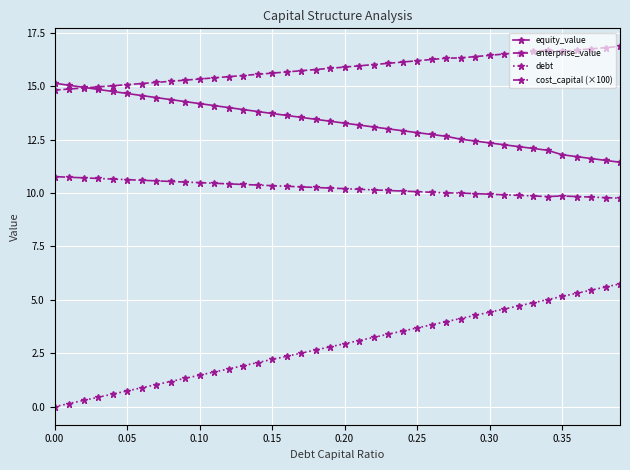

Which series has the largest total across all categories?

enterprise_value